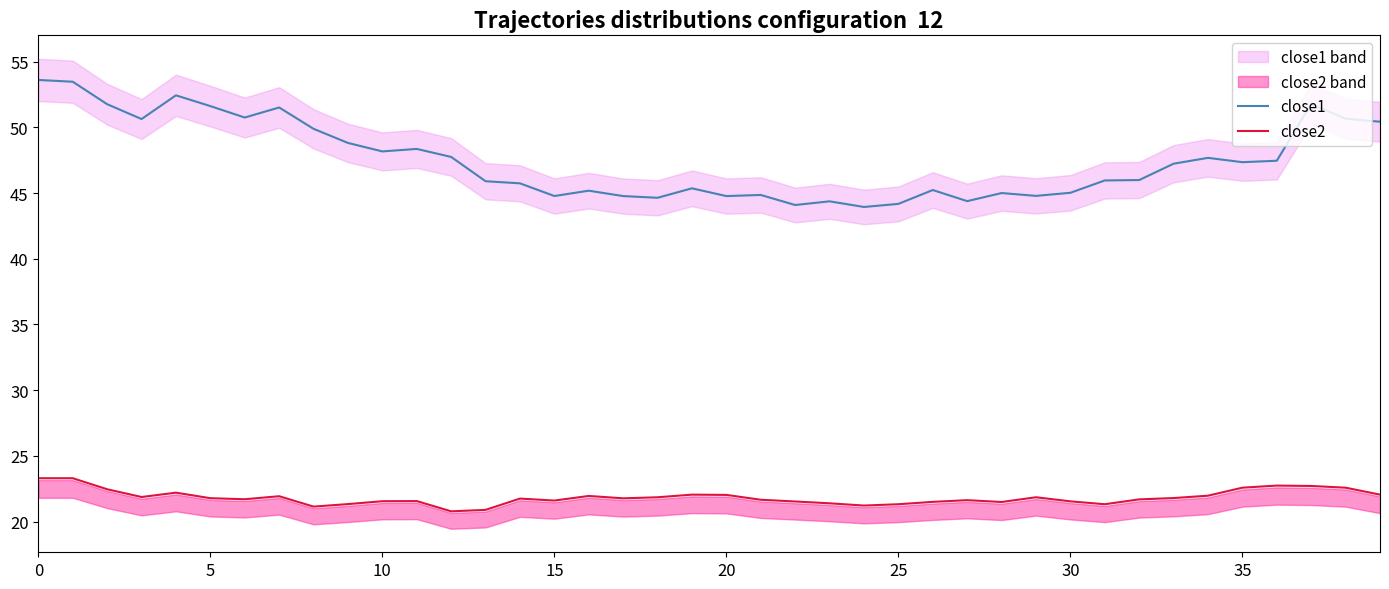

What is the total value across all series at 12?

68.5